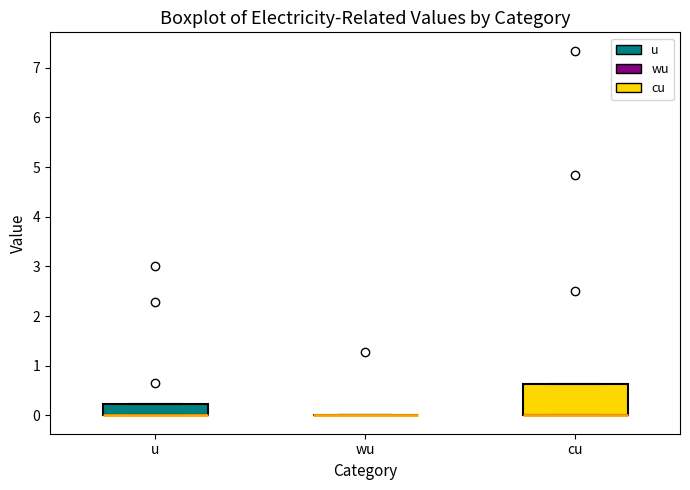

Where is the lower edge of the box for u on the y-axis? The values are not printed on the chart, so give them approximately, as read against the axis.

0.0